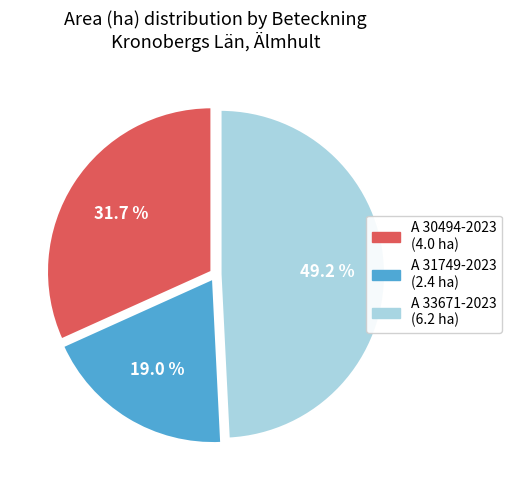

To the nearest percent, what is the average slice percentage?

33%